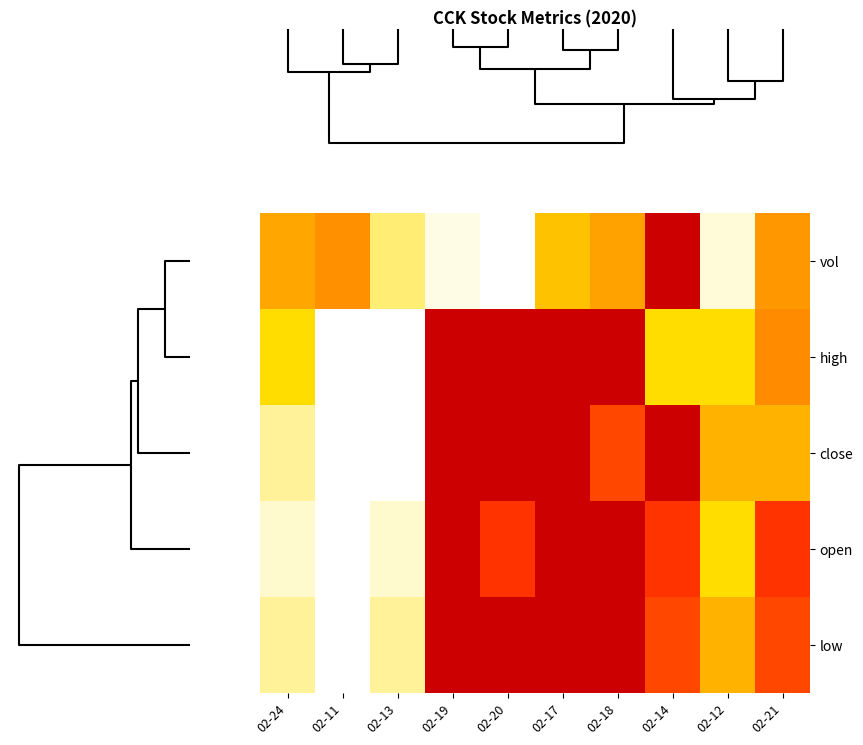

Reading left to right, list all the values displayed in this chart.

vol: 02-24=0.5	02-11=0.6	02-13=0.3	02-19=0.1	02-20=0.0	02-17=0.5	02-18=0.5	02-14=1.0	02-12=0.2	02-21=0.6
high: 02-24=0.4	02-11=0.0	02-13=0.0	02-19=1.0	02-20=1.0	02-17=1.0	02-18=1.0	02-14=0.4	02-12=0.4	02-21=0.6
close: 02-24=0.2	02-11=0.0	02-13=0.0	02-19=1.0	02-20=1.0	02-17=1.0	02-18=0.8	02-14=1.0	02-12=0.5	02-21=0.5
open: 02-24=0.2	02-11=0.0	02-13=0.2	02-19=1.0	02-20=0.8	02-17=1.0	02-18=1.0	02-14=0.8	02-12=0.4	02-21=0.8
low: 02-24=0.2	02-11=0.0	02-13=0.2	02-19=1.0	02-20=1.0	02-17=1.0	02-18=1.0	02-14=0.8	02-12=0.5	02-21=0.8